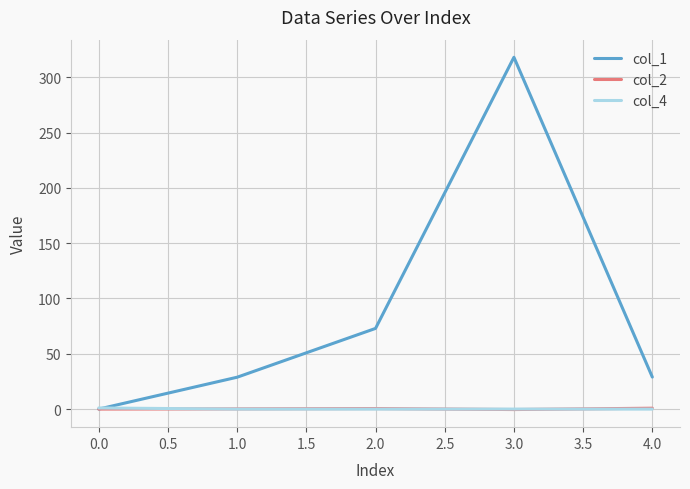

Is the value of col_2 at 4.0 greater than the value of col_1 at 2.0?

No